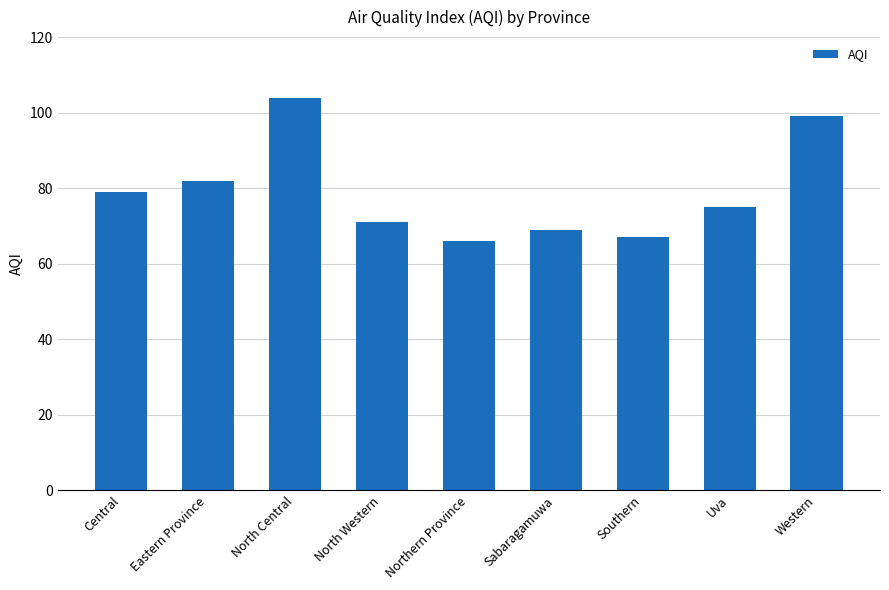

What value does the data have at Western?

99